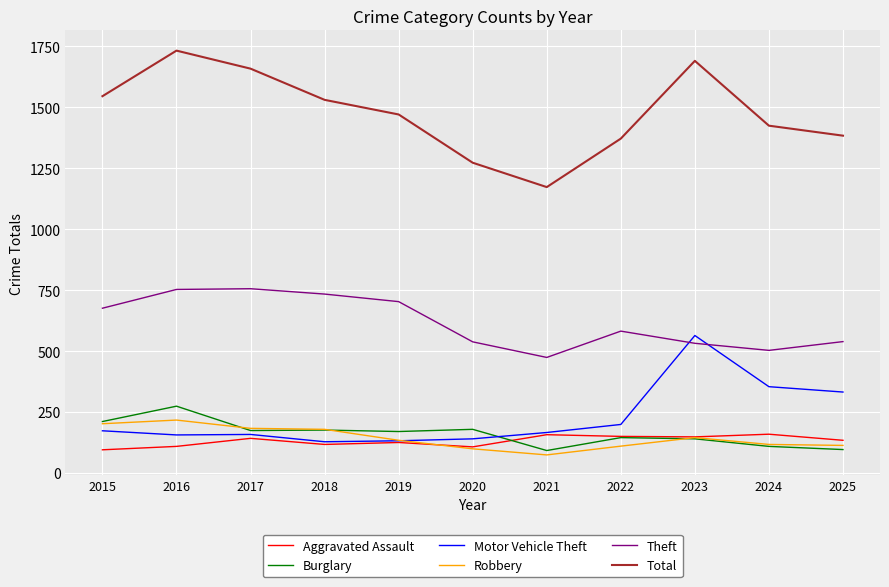

What is the total value across all series at 2020?

2336